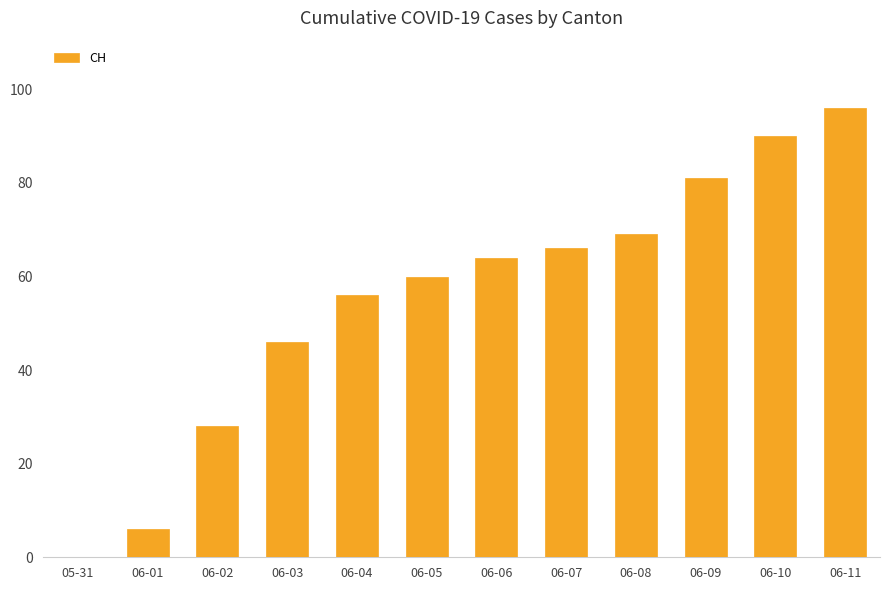

True or false: the data shows 131 at 06-11.

False